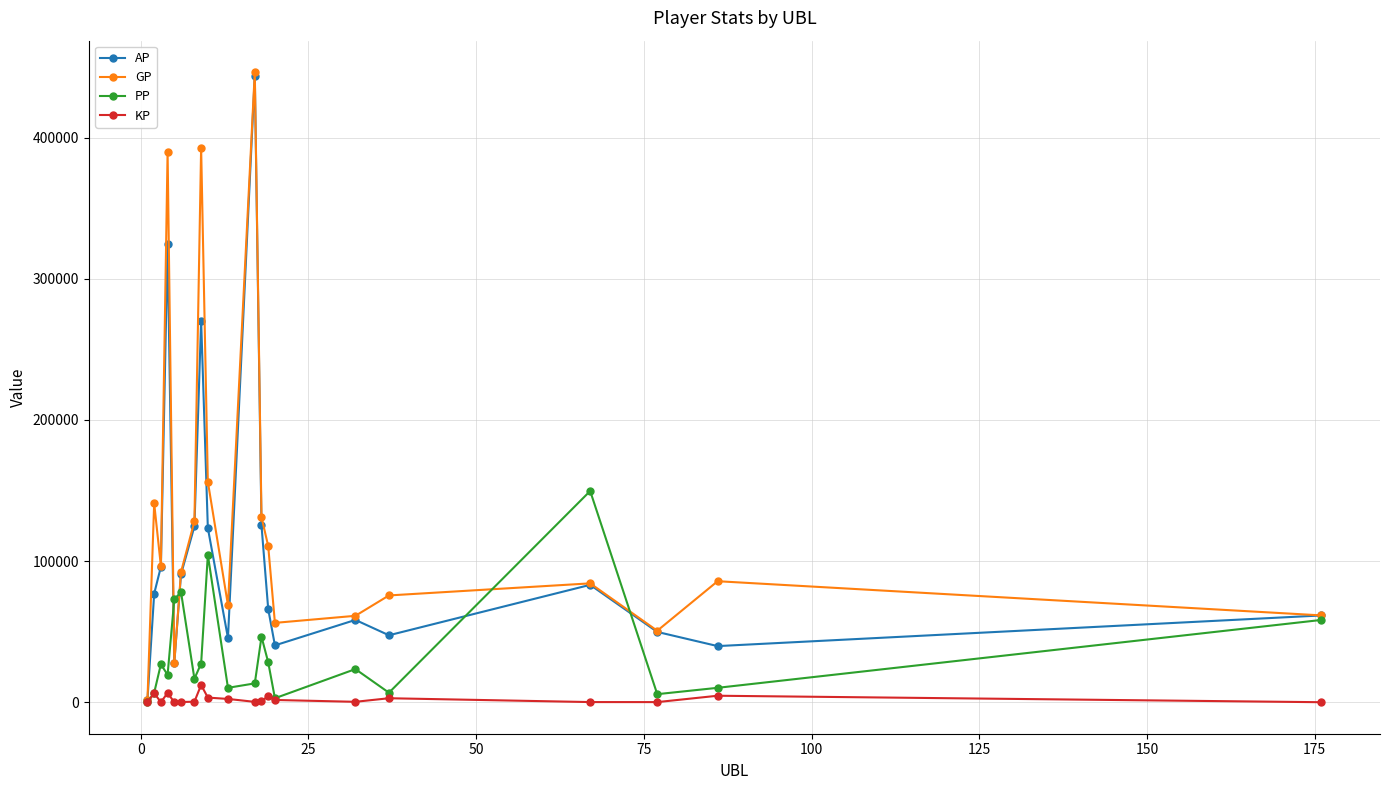

List the series in order of their overall mean, lowest first.

KP, PP, AP, GP